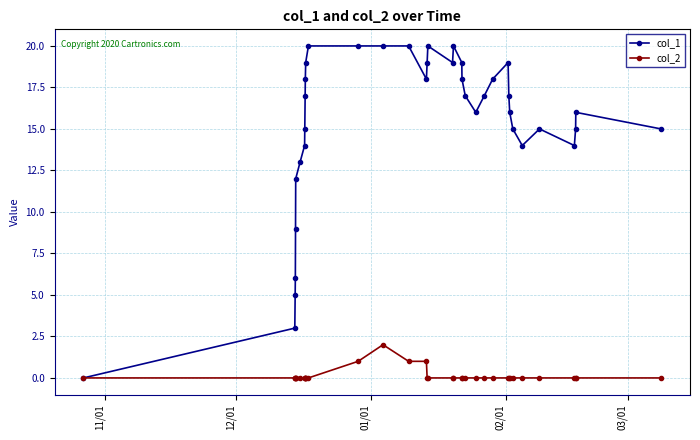

Which series has the largest total across all categories?

col_1